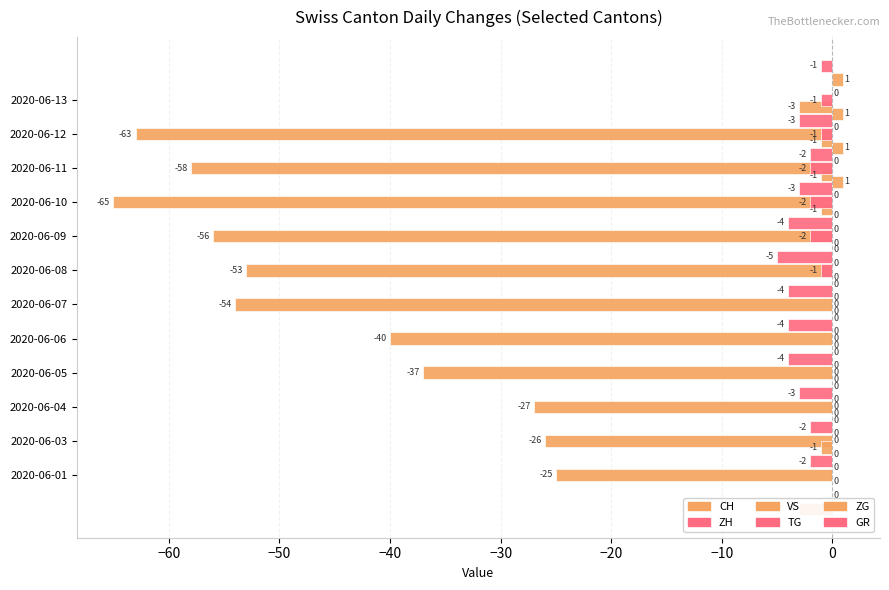

Is it true that GR equals 1.2 at 2020-06-03?

False